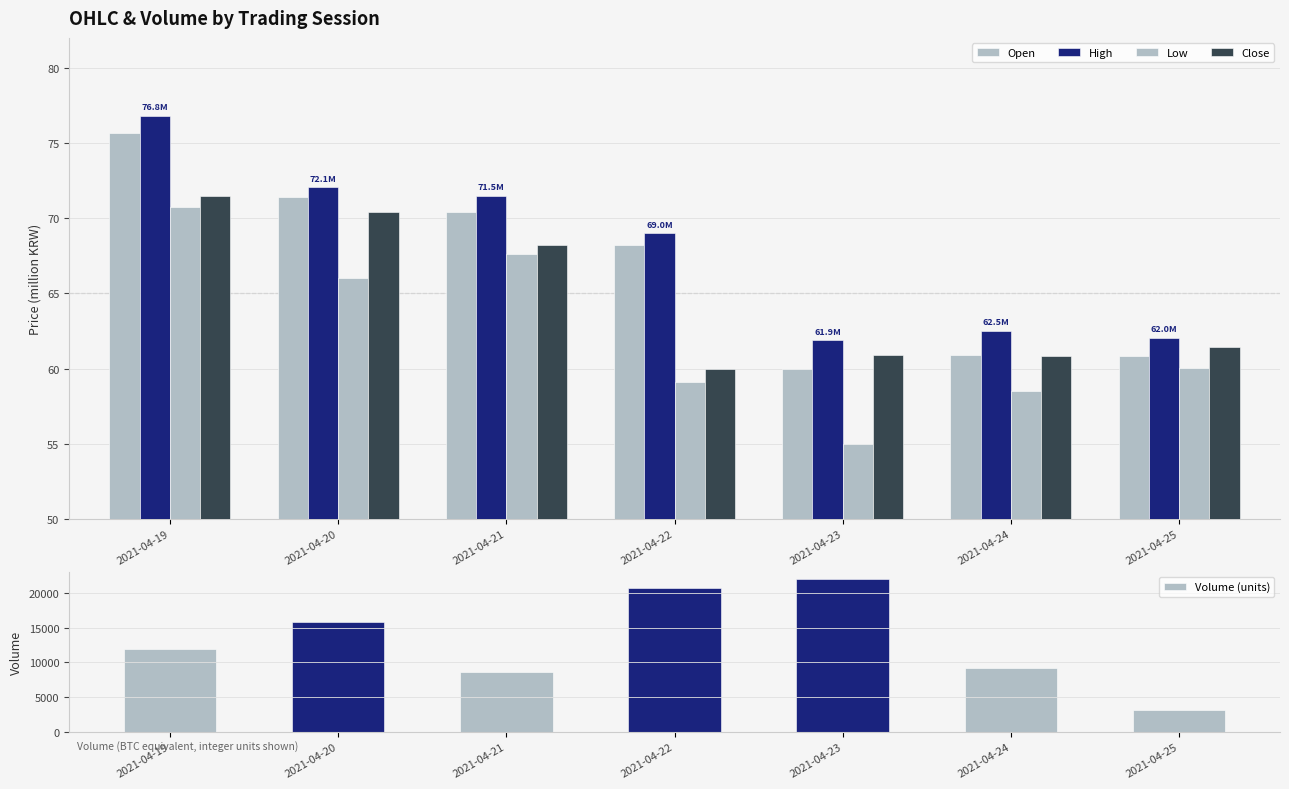

How many categories are shown in the chart?

7